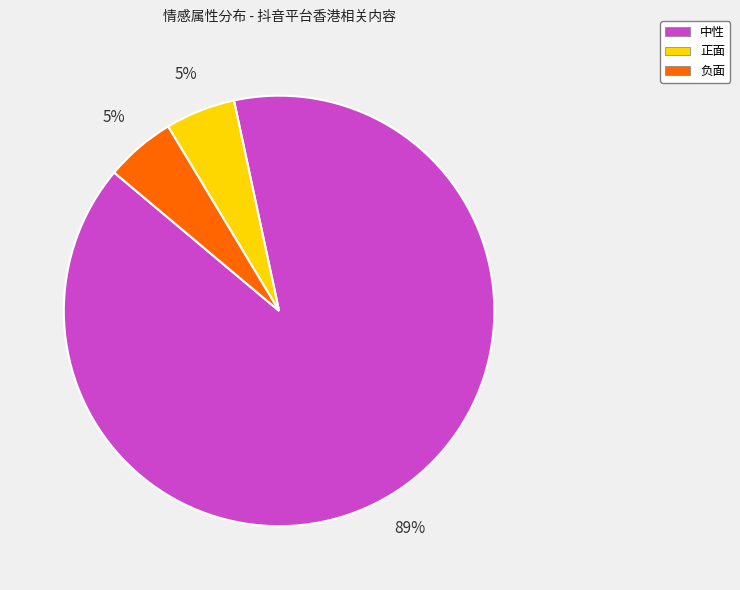

Count the number of slices in the pie.

3